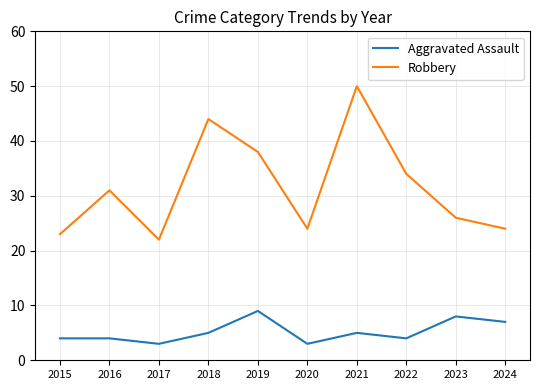

Read the Aggravated Assault value at 2020.

3